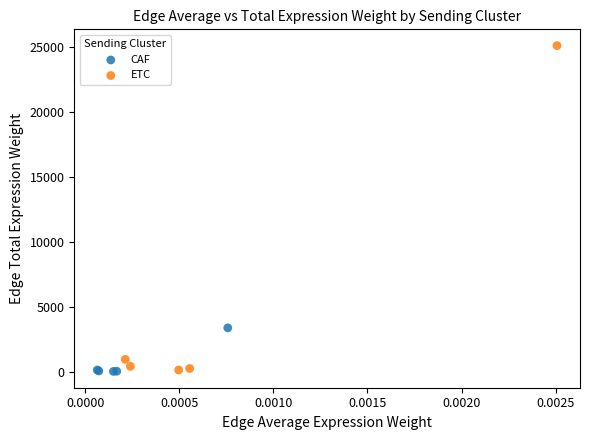

What are all the series names shown in the legend?

CAF, ETC